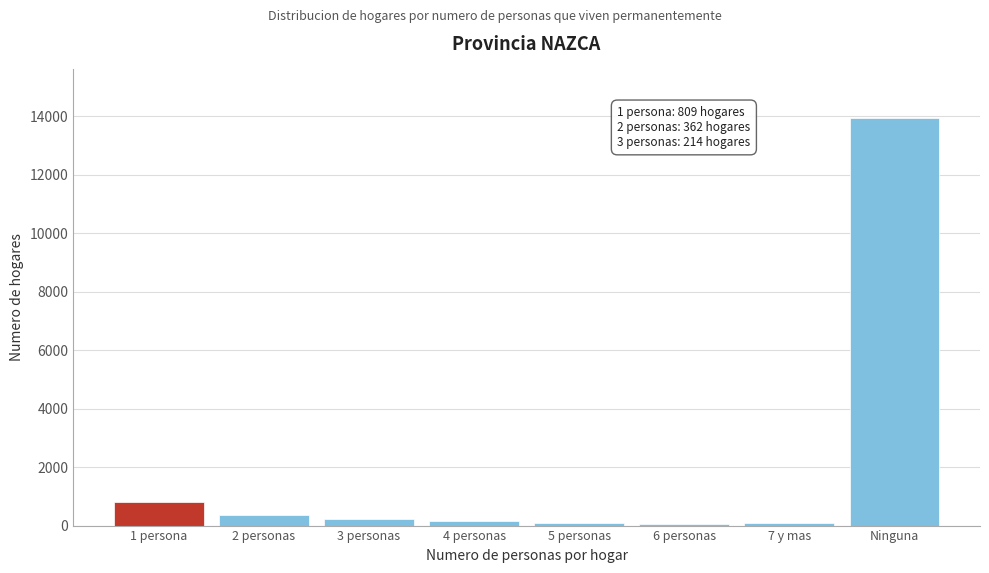

At which label is the value closest to 6997?

1 persona